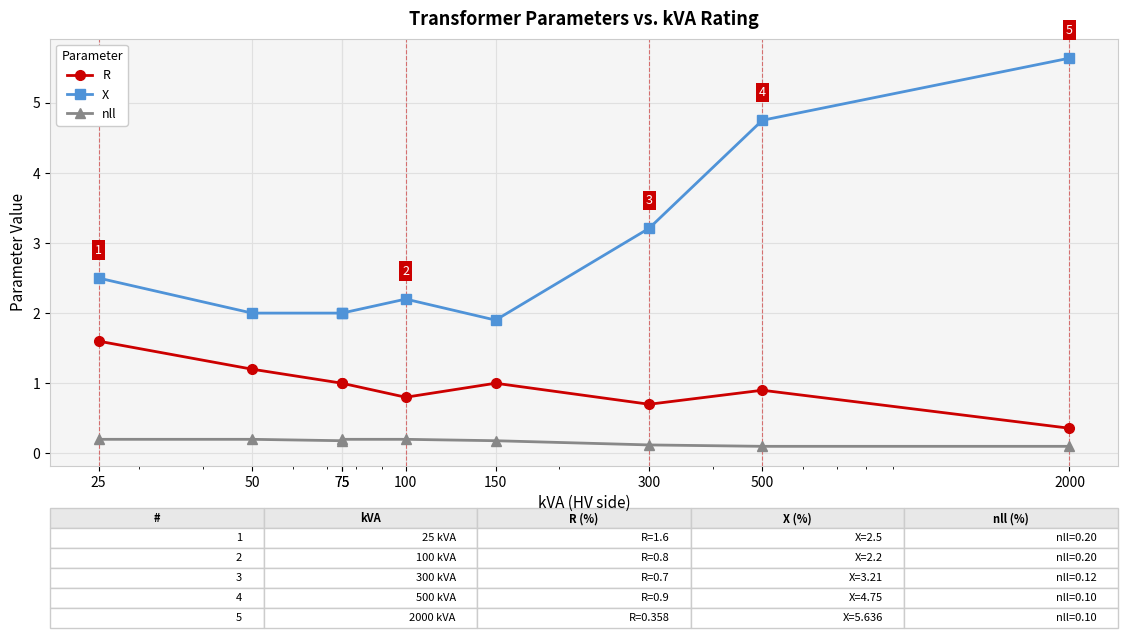

How many data points in X are above 2?

5